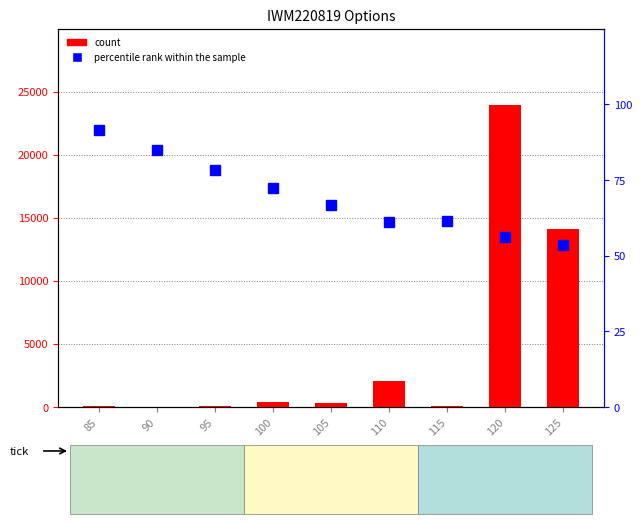

How many data points in count are less than 272?

4